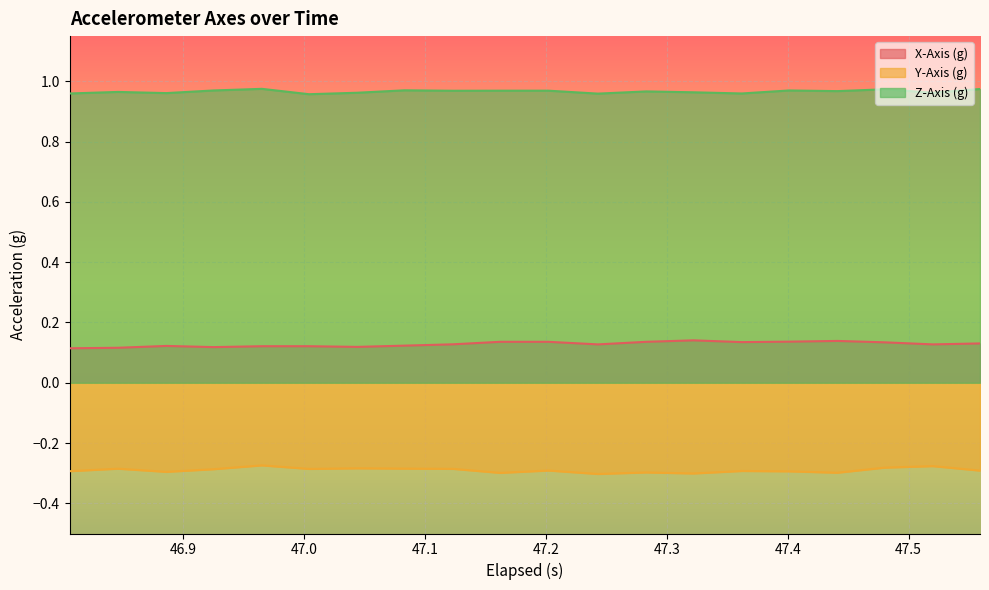

Rank the series by their average value, from lowest to highest.

Y-Axis (g), X-Axis (g), Z-Axis (g)